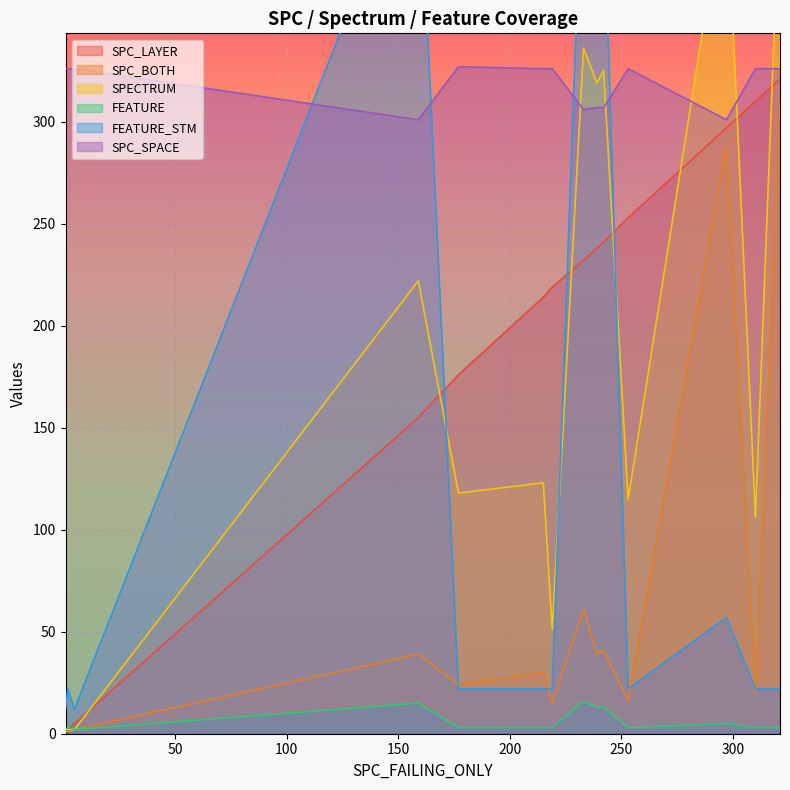

What is the difference between the second highest and minimum values in the FEATURE_STM series?

429